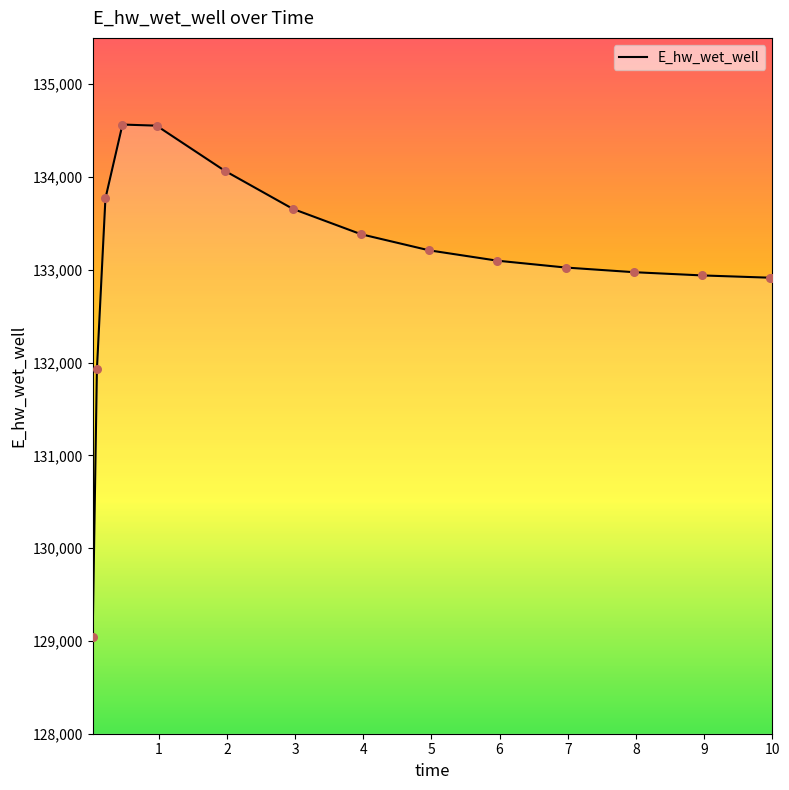

What is the greatest value displayed?

134565.9